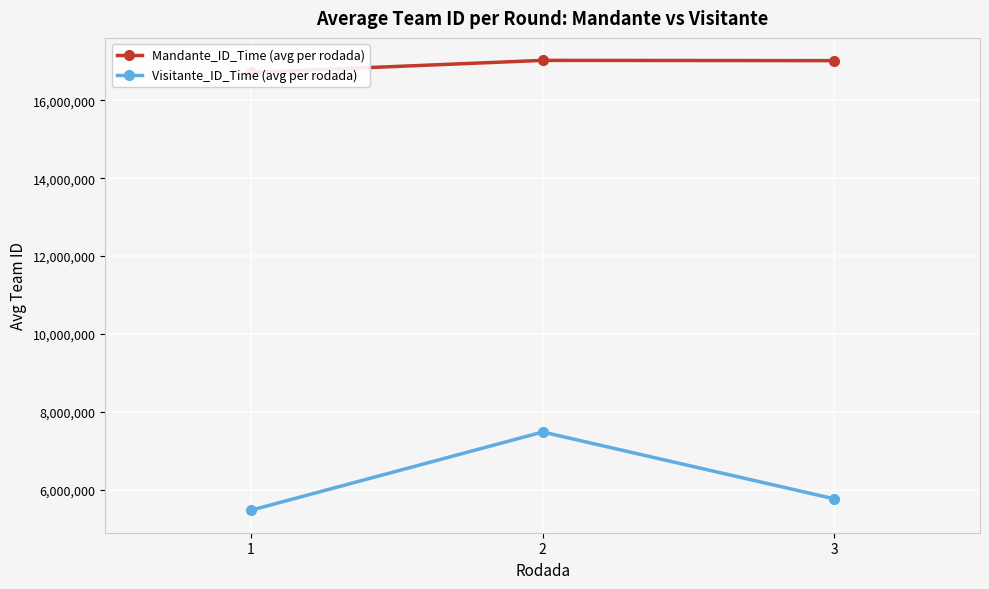

What is the sum of all Visitante_ID_Time (avg per rodada) values?

18729323.0